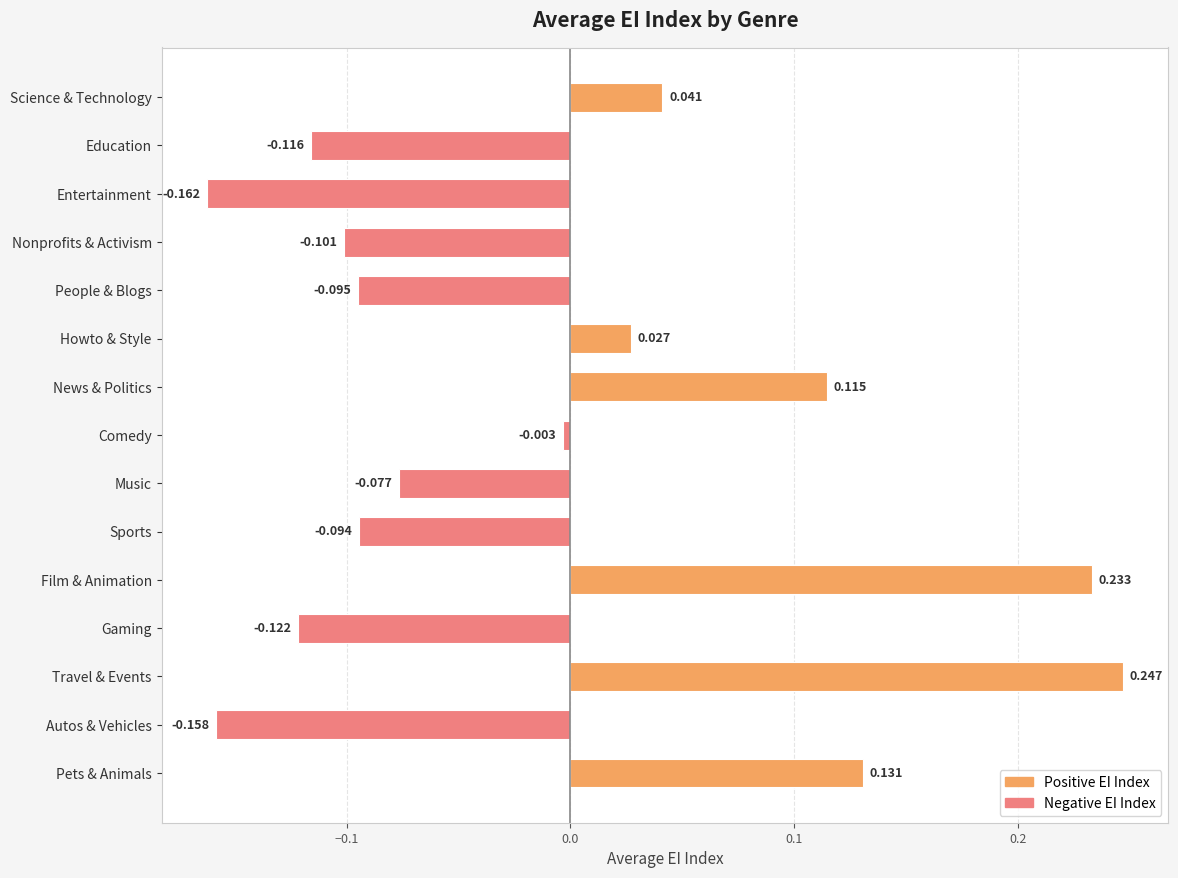

How many values are above zero?

6